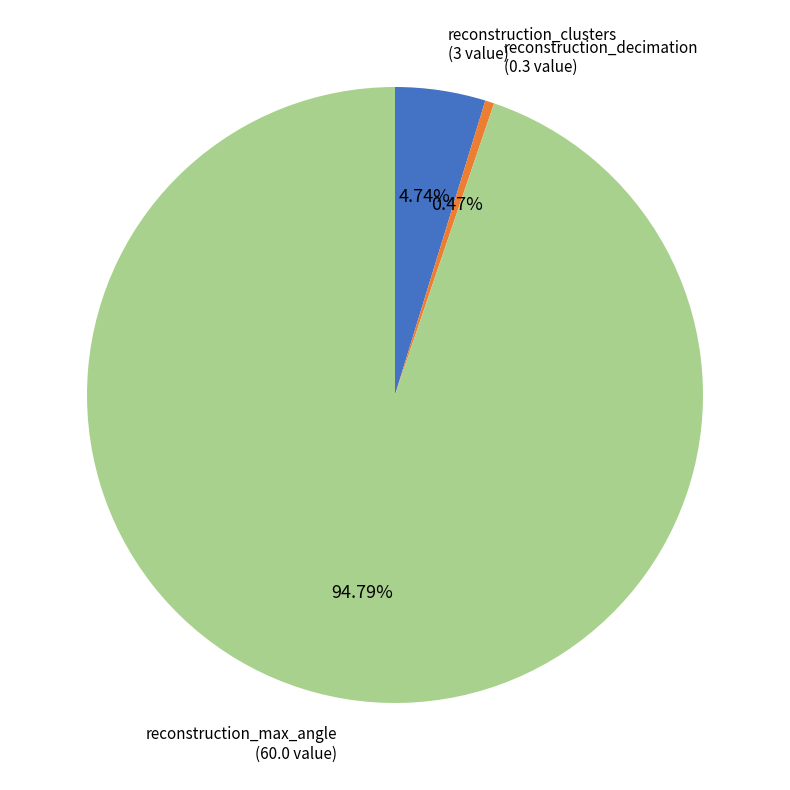

Is there any slice that represents more than half of the pie?

Yes